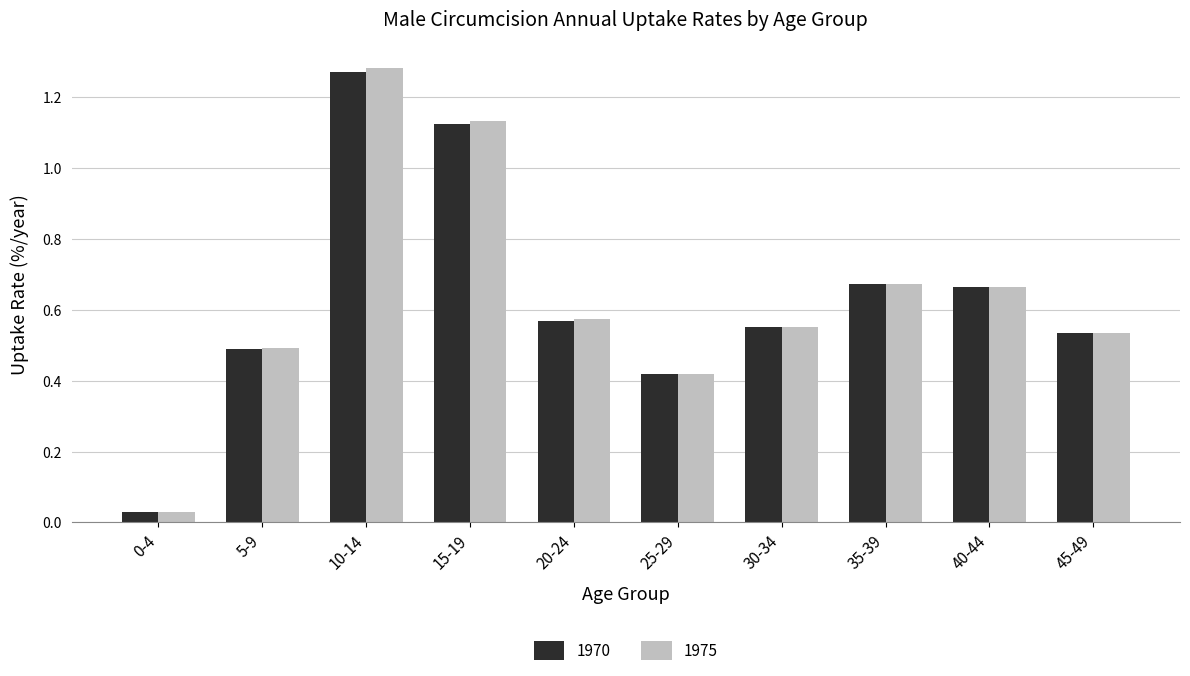

Which series changed the most between 15-19 and 30-34?

1975